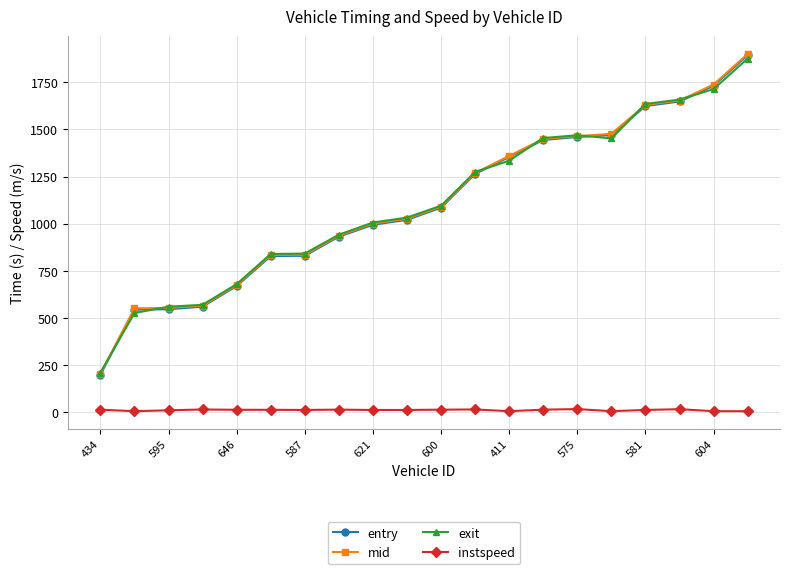

Which series has the widest spread of values?

mid